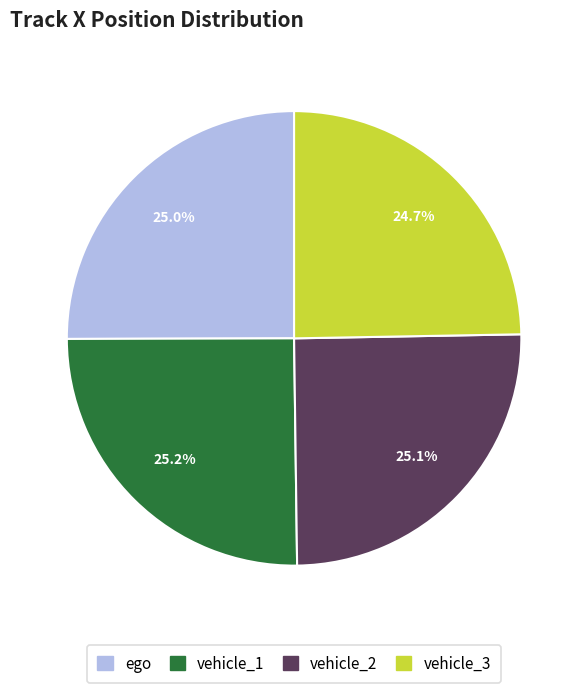

What percentage is the vehicle_2 slice, to the nearest percent?

25%